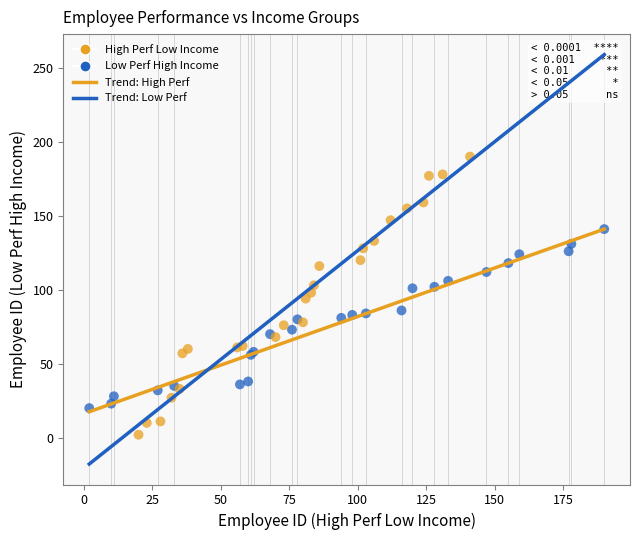

Which series has the widest spread of Y values?

High Perf Low Income